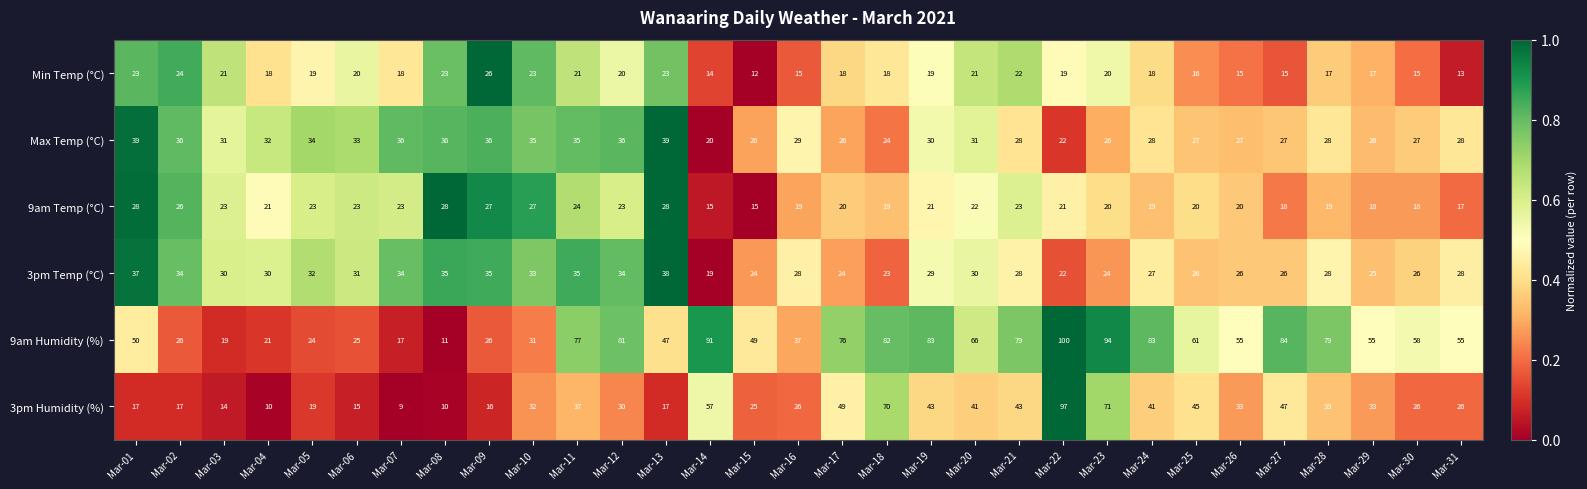

At which category does the chart reach its peak across all series?

Mar-22